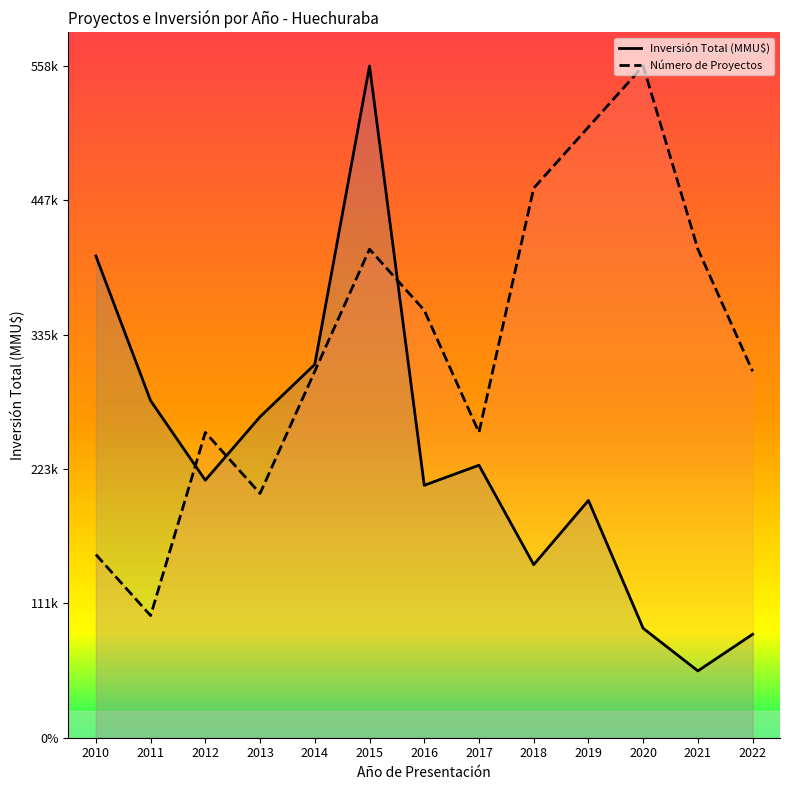

At which category does the chart reach its peak across all series?

2015